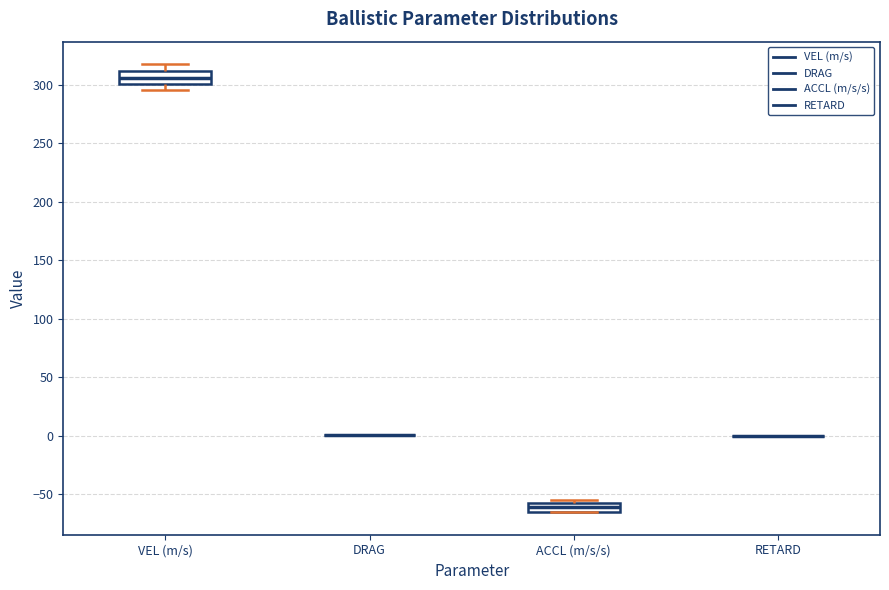

Reading left to right, transcribe this box plot: for each box, give where its median line is, the range the box spans, and where its two whiskers end, as read against the y-axis. The values are not printed on the chart, so give them approximately, as read against the axis.

VEL (m/s): median 305, box 300 to 310, whiskers 295 to 320
DRAG: box collapsed to a line at 0, whiskers 0 to 0
ACCL (m/s/s): median -60, box -65 to -55, whiskers -65 to -55 (just above the box's upper edge)
RETARD: box collapsed to a line at 0, whiskers 0 to 0